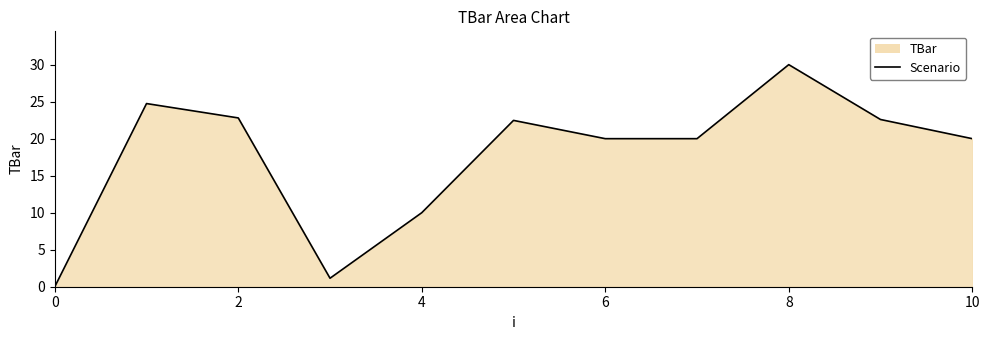

How many lines are shown in the chart?

1